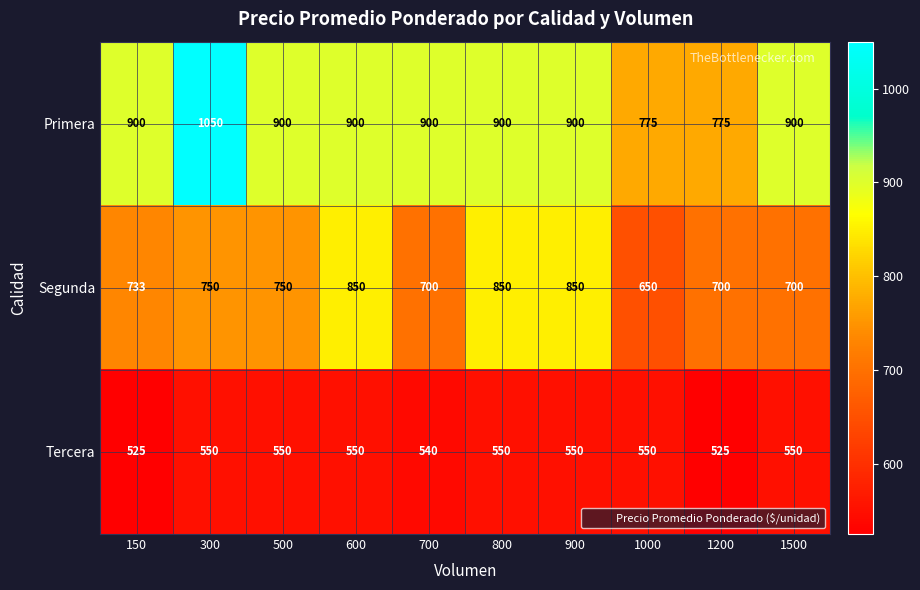

List the series in order of their overall mean, highest first.

Primera, Segunda, Tercera